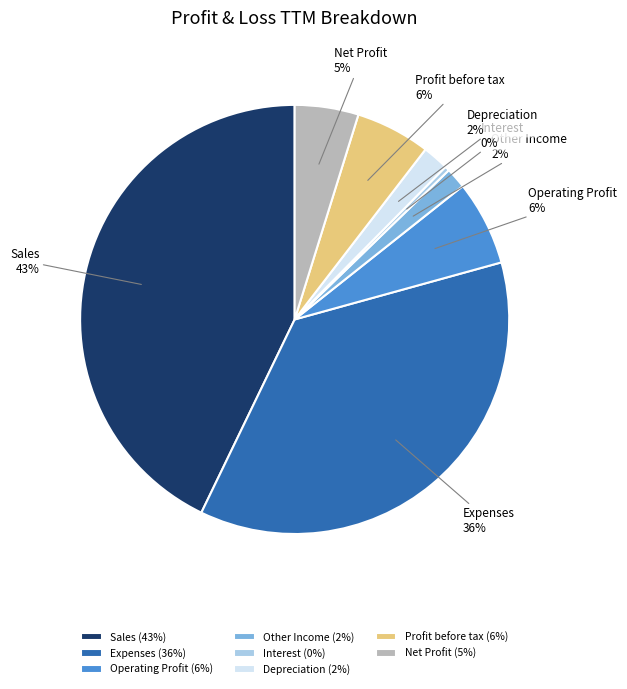

Is there any slice that represents more than half of the pie?

No